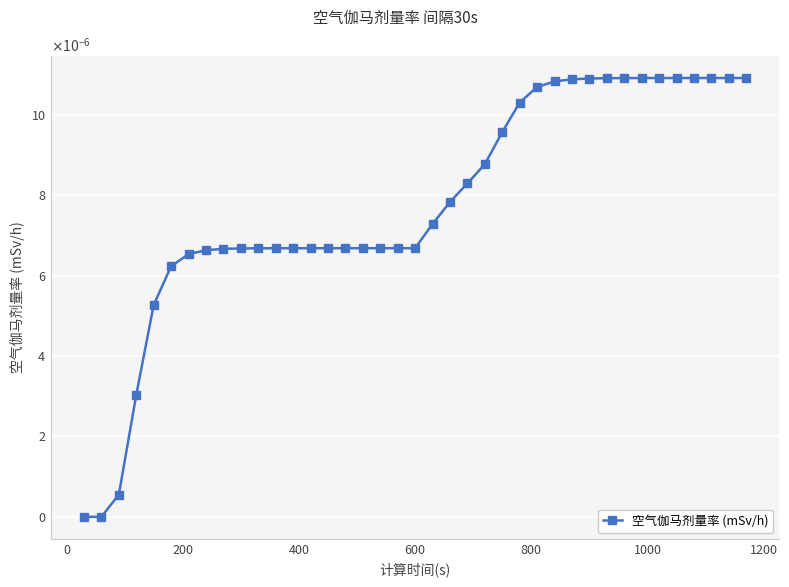

Is this an area chart (filled region under the line)?

No